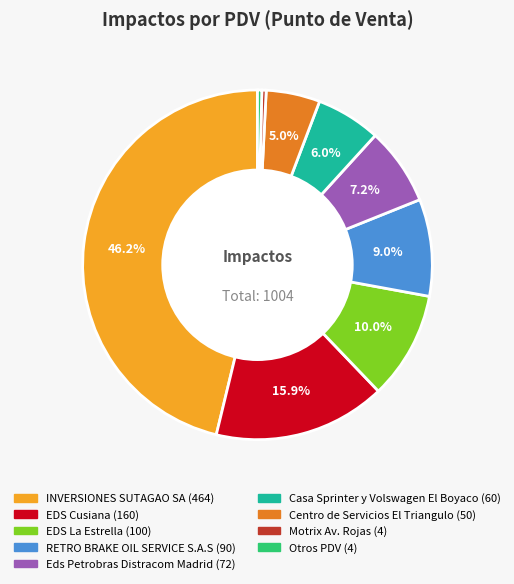

Is there any slice that represents more than half of the pie?

No